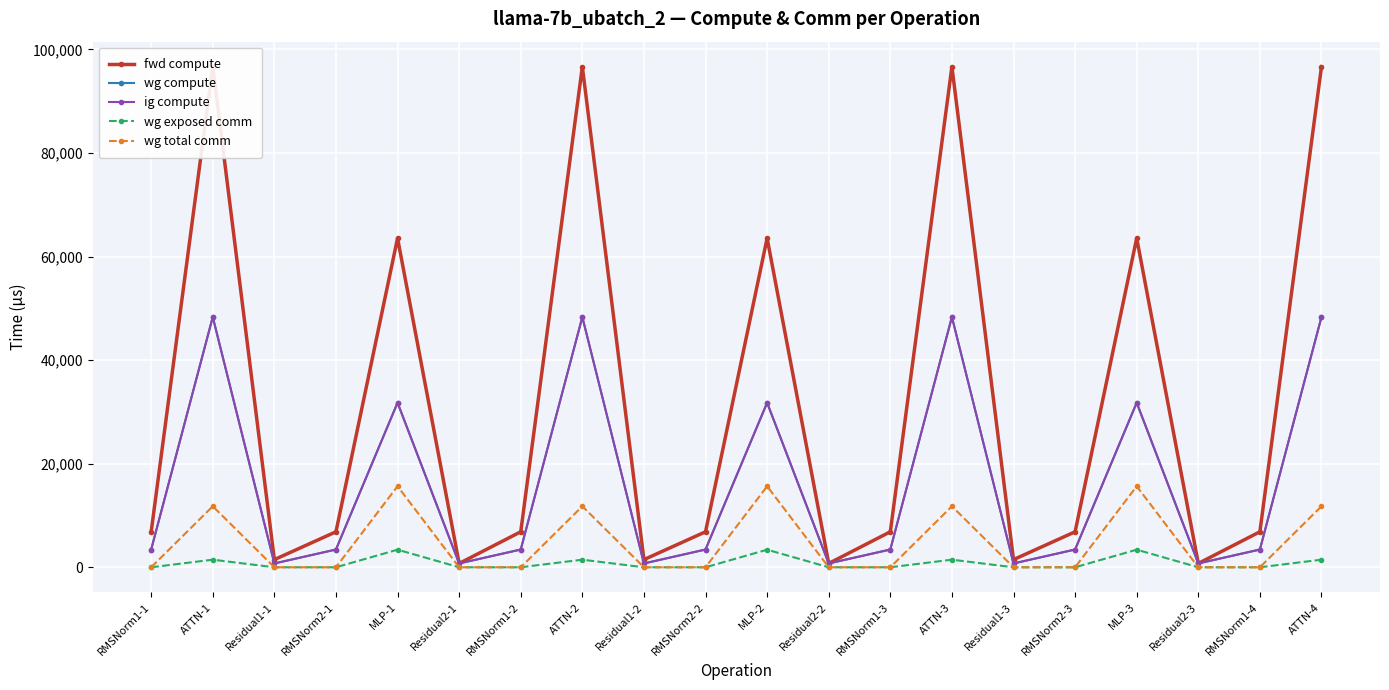

Is it true that wg compute equals 739.2 at Residual2-2?

True